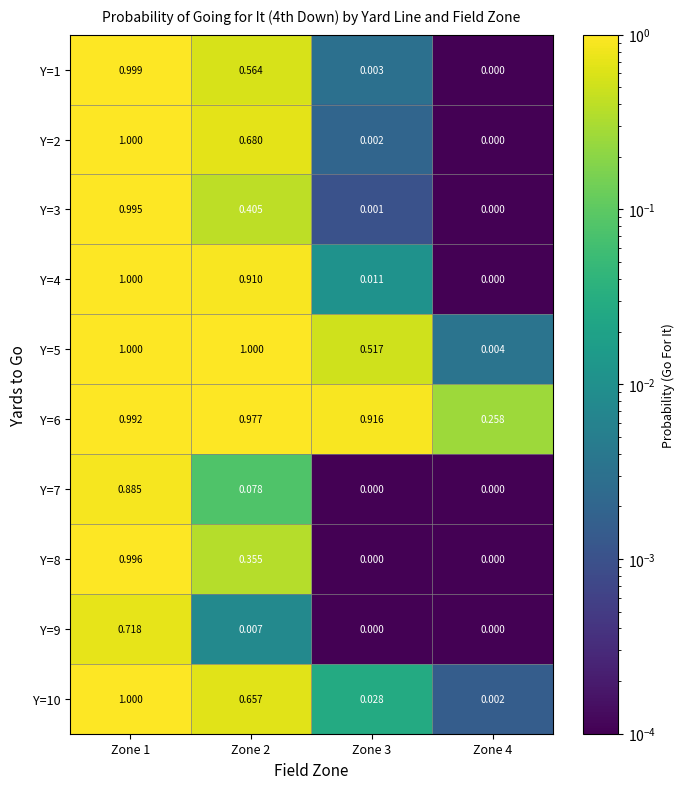

Is the value of Y=2 at Zone 2 greater than the value of Y=10 at Zone 4?

Yes